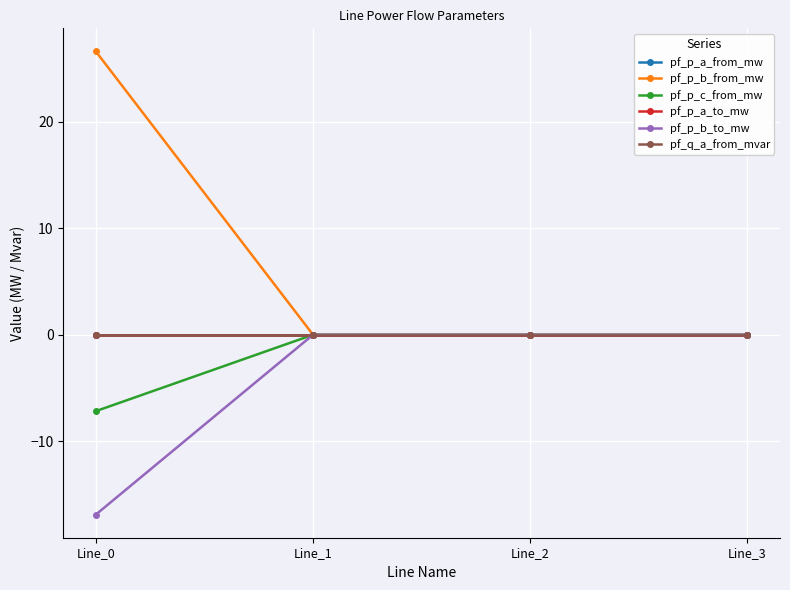

Is this an area chart (filled region under the line)?

No